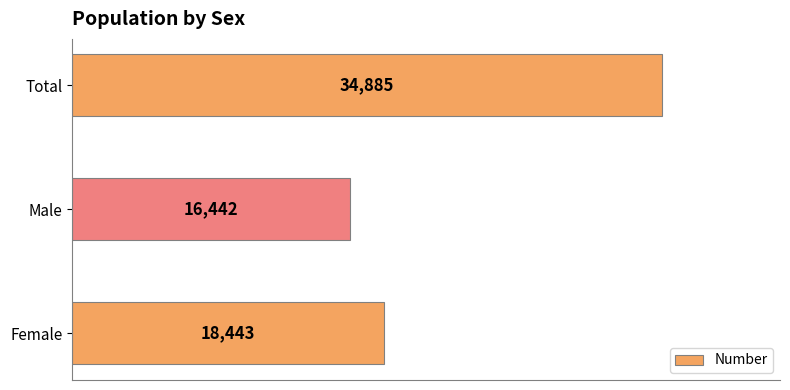

List the labels in order of value, largest first.

Total, Female, Male